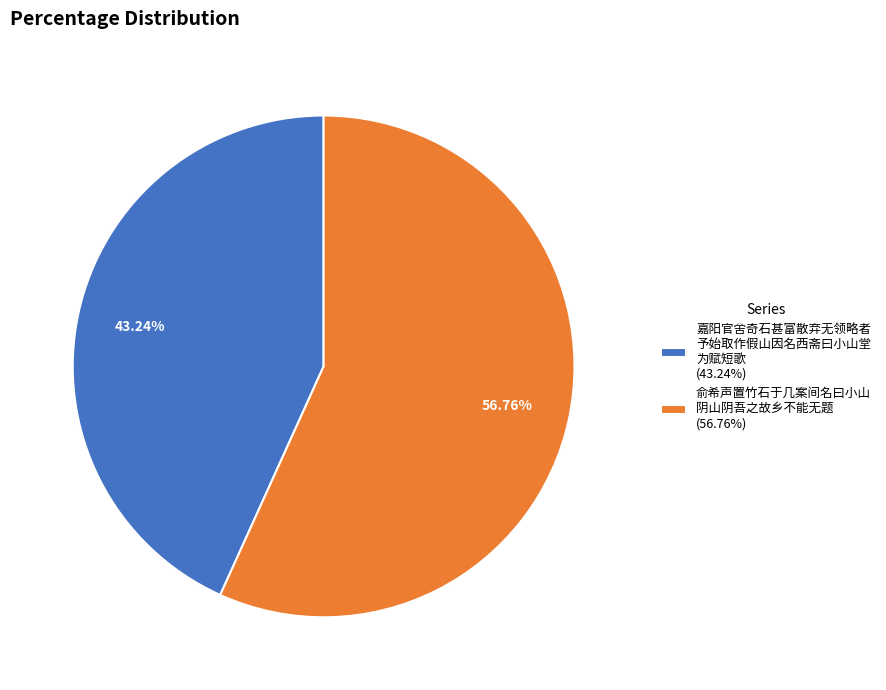

How many slices are in this pie chart?

2